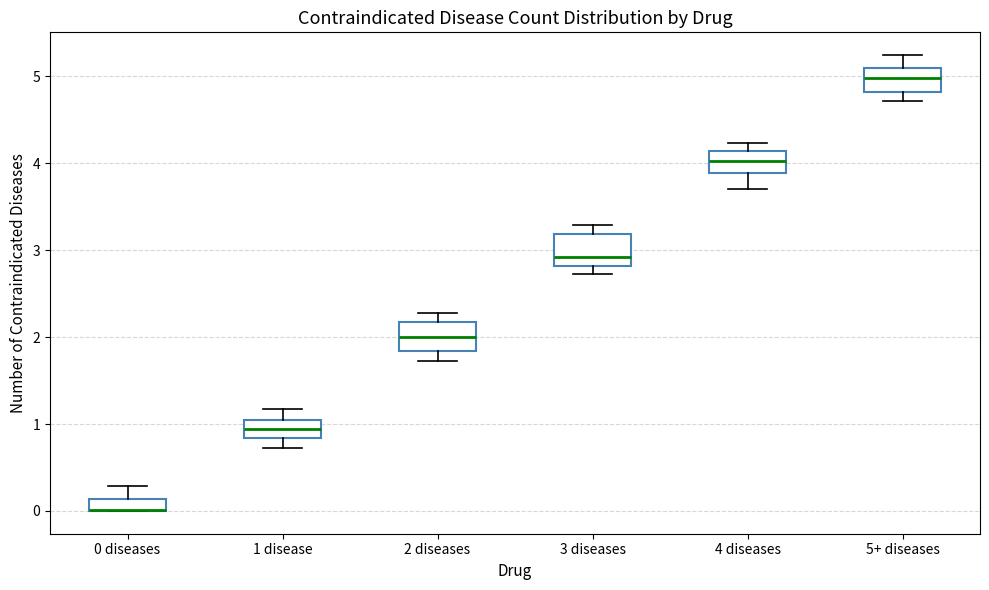

Where is the lower edge of the box for 1 disease on the y-axis? The values are not printed on the chart, so give them approximately, as read against the axis.

0.8